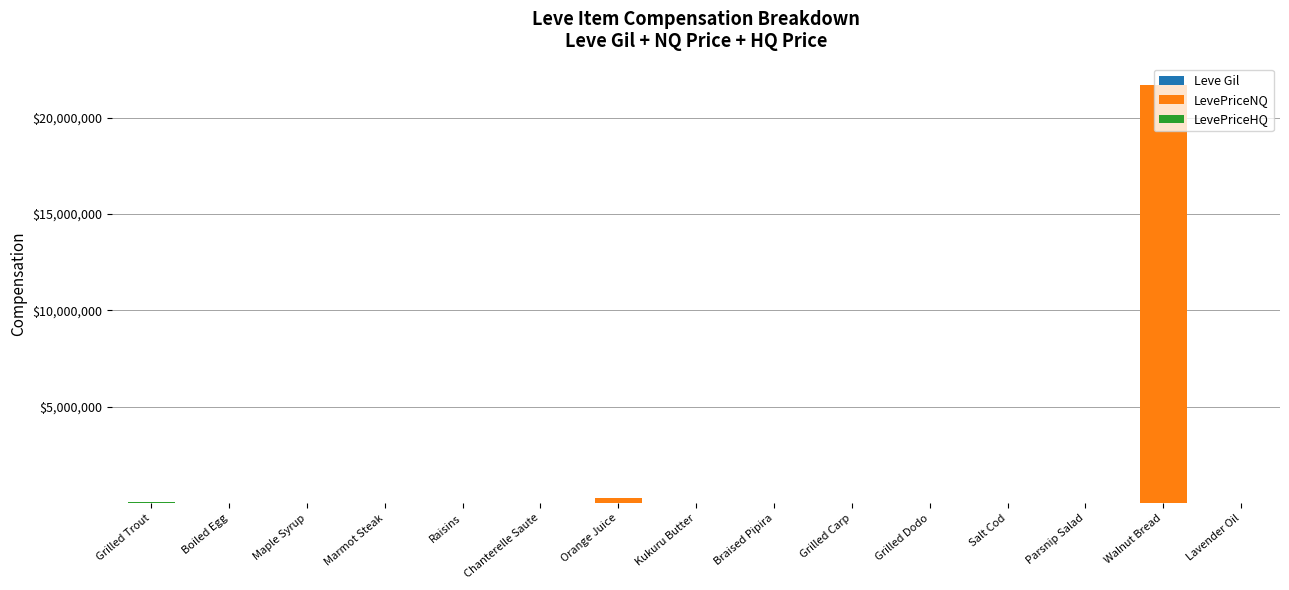

At which category is the sum across all series the highest?

Walnut Bread